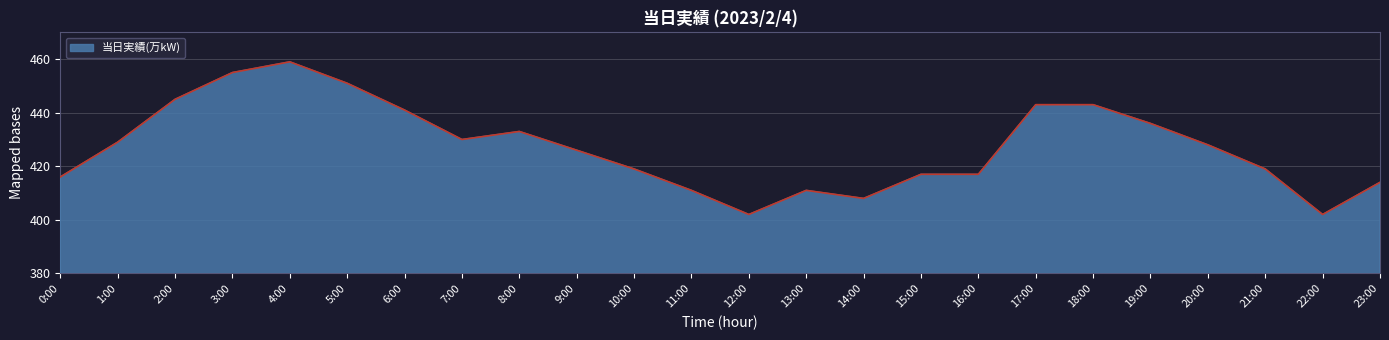

Between 9:00 and 7:00, which is larger?

7:00